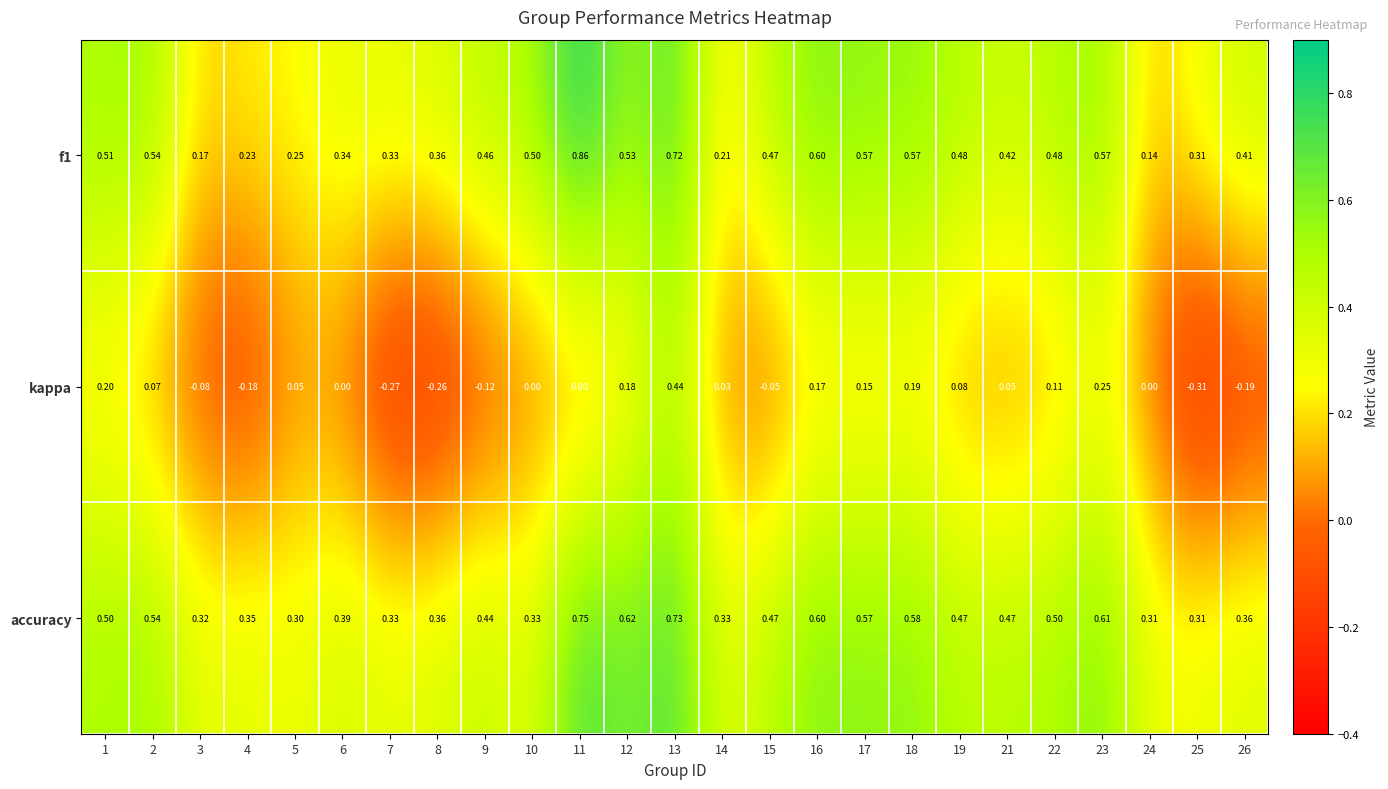

Which series has the widest spread of values?

kappa